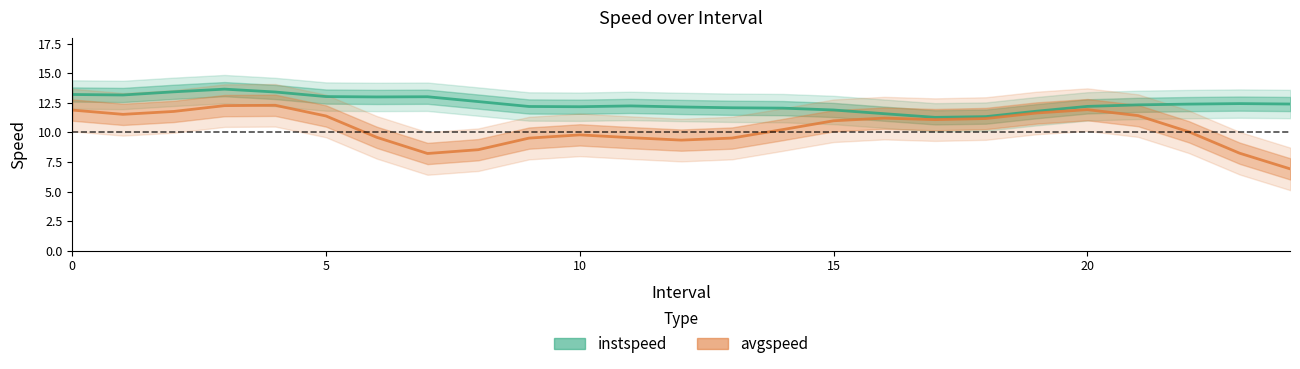

True or false: instspeed and avgspeed intersect in this chart.

True